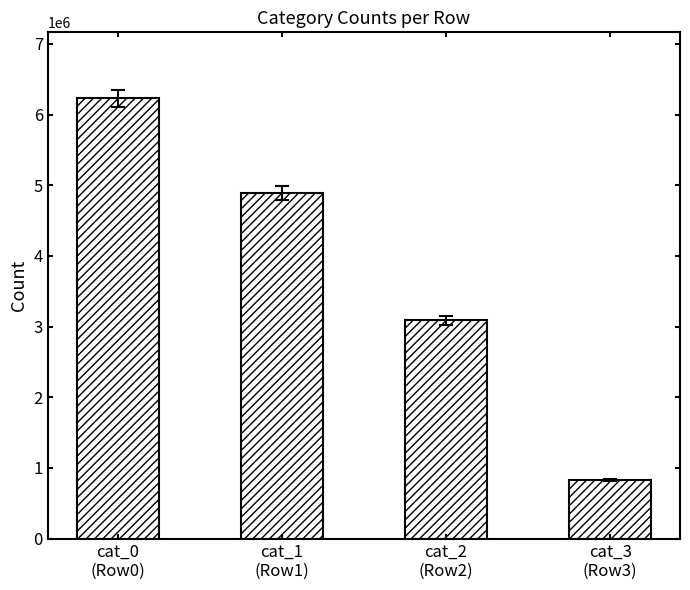

Reading left to right, extract all data points from this chart.

6229473	4888289	3090216	825456